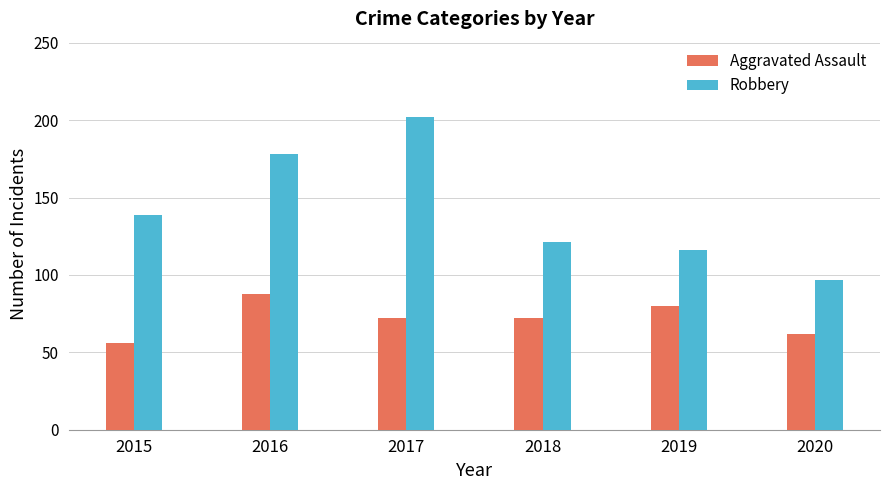

How many distinct data groups are displayed?

2